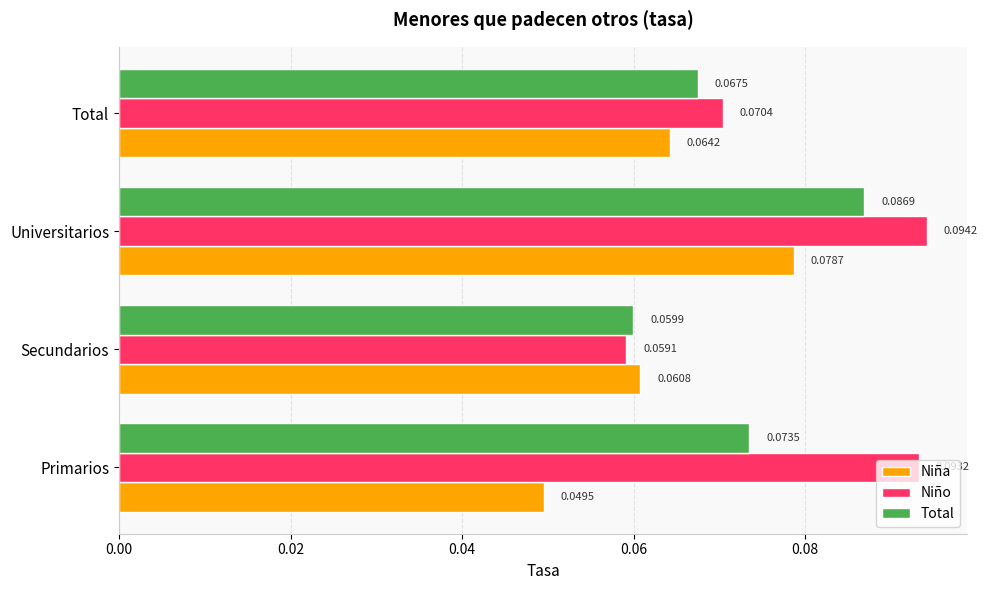

List the labels in order of Niño value, largest first.

Universitarios, Primarios, Total, Secundarios